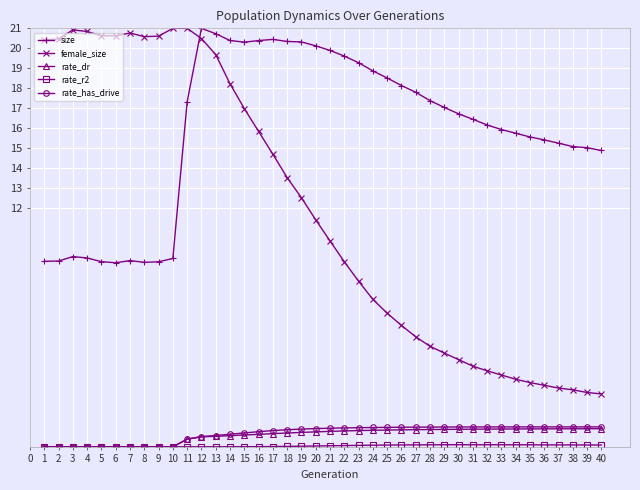

Is the value of size at 38 greater than the value of rate_dr at 5?

Yes